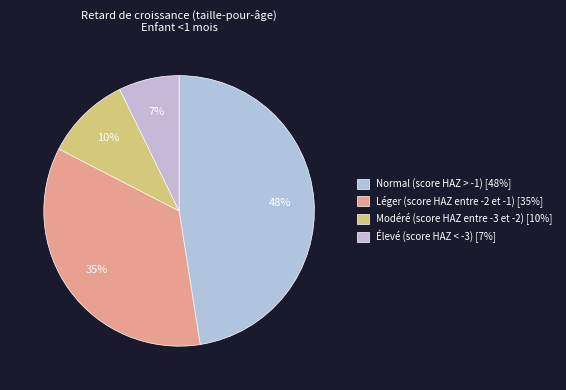

What percentage is the Modéré (score HAZ entre -3 et -2) slice, to the nearest percent?

10%